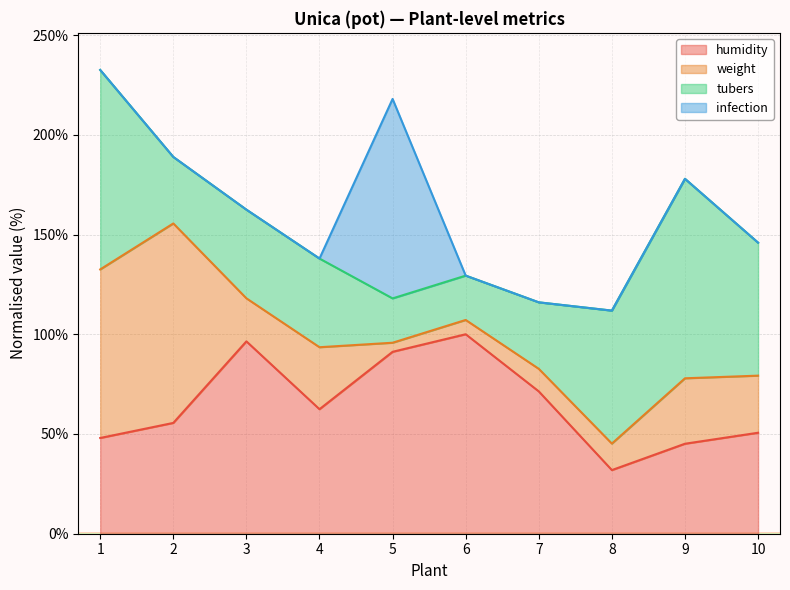

List the labels in order of tubers value, smallest first.

5, 6, 2, 7, 3, 4, 8, 10, 1, 9